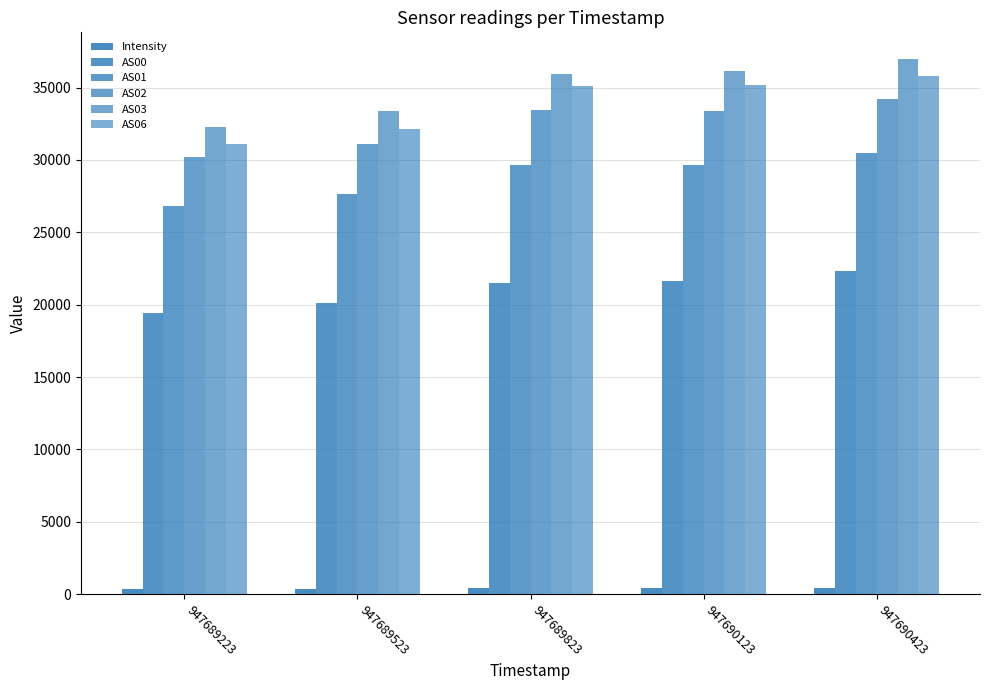

Rank the series by their maximum value, from lowest to highest.

Intensity, AS00, AS01, AS02, AS06, AS03